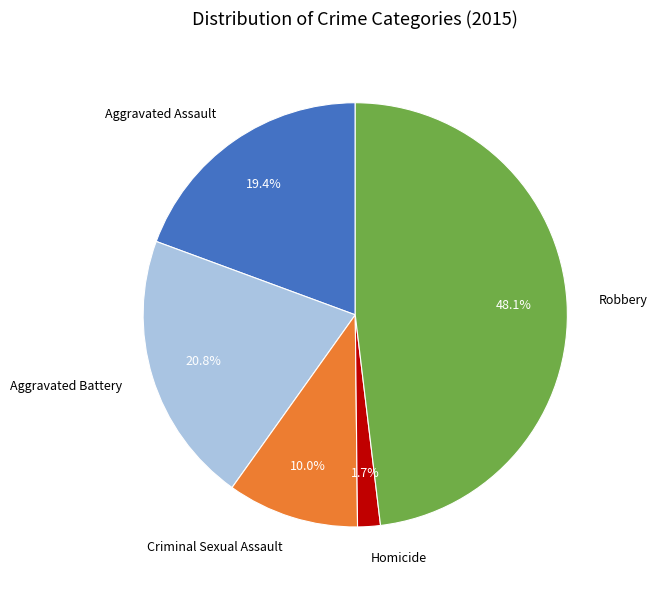

Is Aggravated Battery the majority of the pie?

No